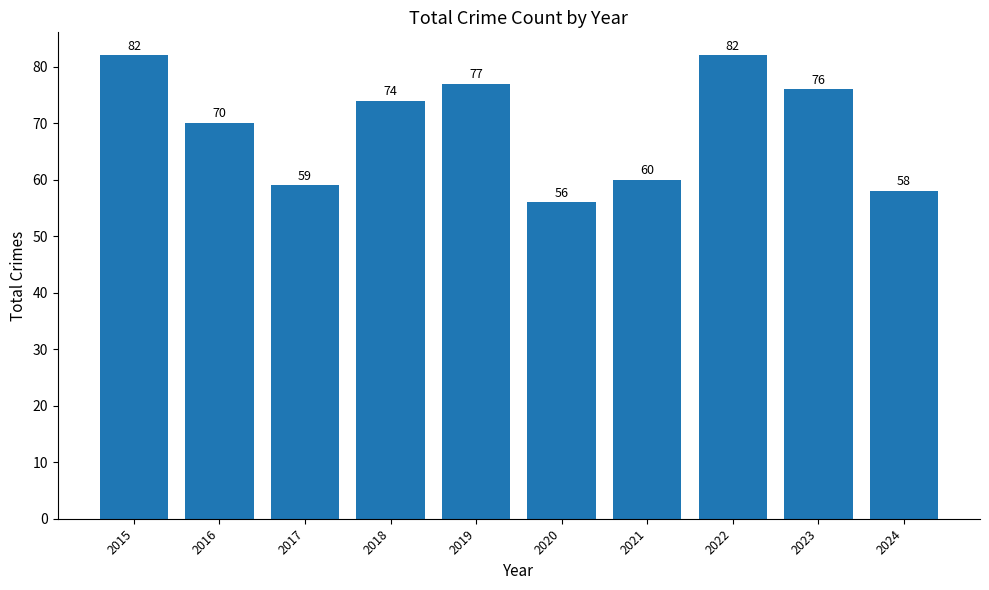

Reading left to right, list all the values displayed in this chart.

2015=82	2016=70	2017=59	2018=74	2019=77	2020=56	2021=60	2022=82	2023=76	2024=58